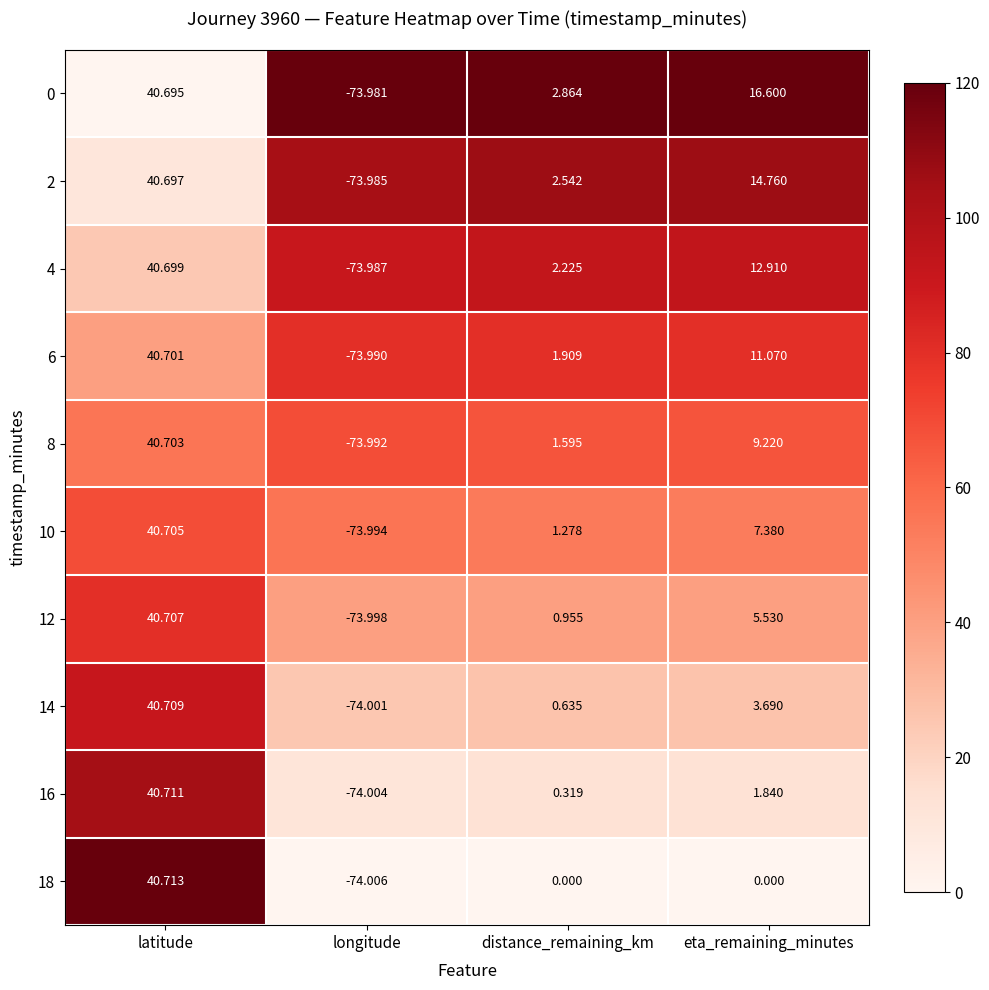

List the series in order of their peak value, highest first.

18, 16, 14, 12, 10, 8, 6, 4, 2, 0